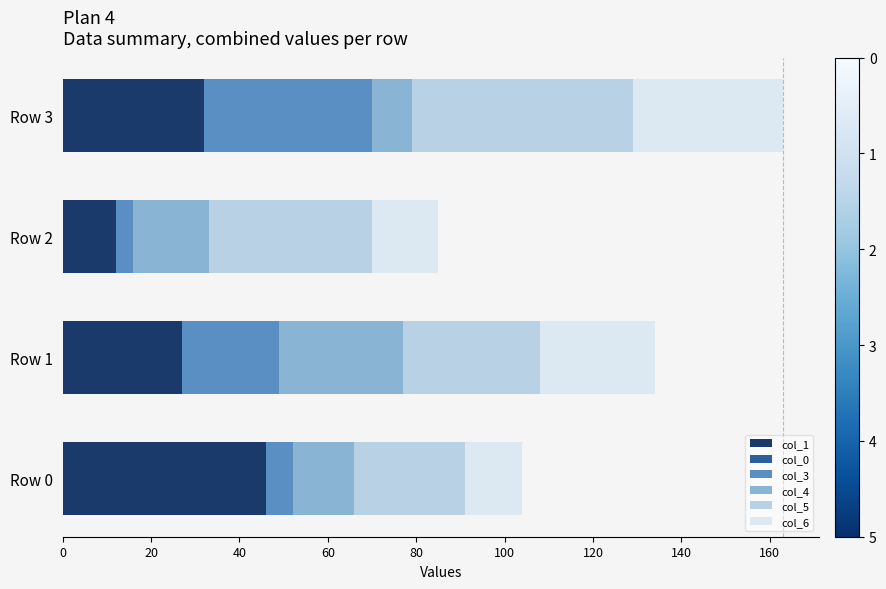

What is the difference between the maximum and minimum values in the col_1 series?

34